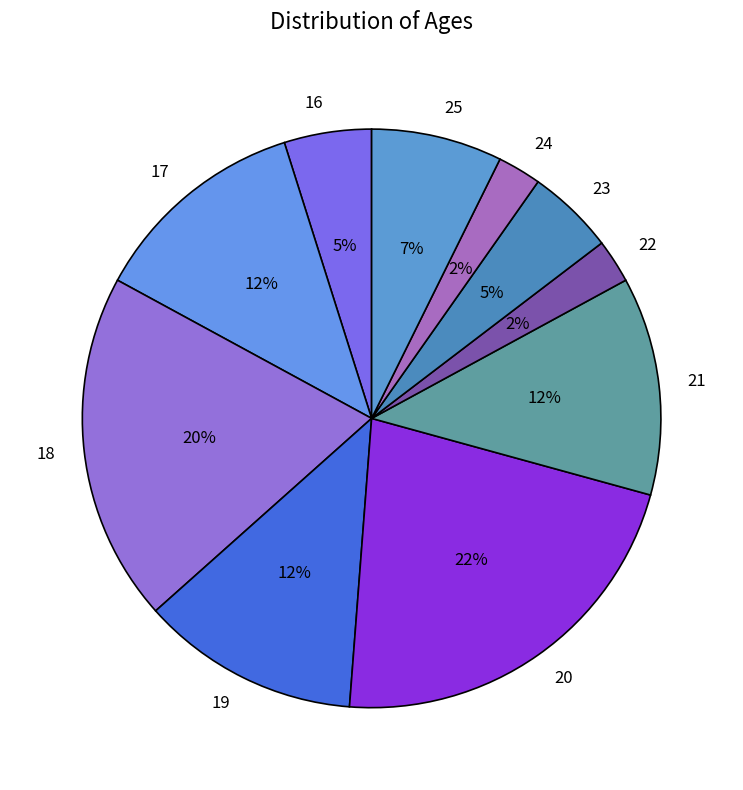

What is the ratio of the value at 18 to the value at 16?

4.0